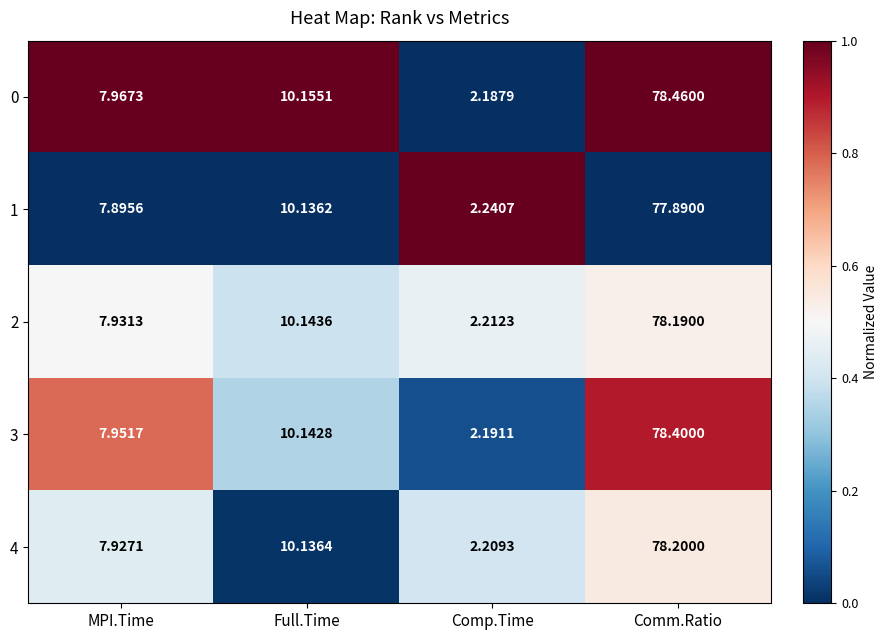

Between MPI.Time and Comm.Ratio, which series saw the biggest shift?

0